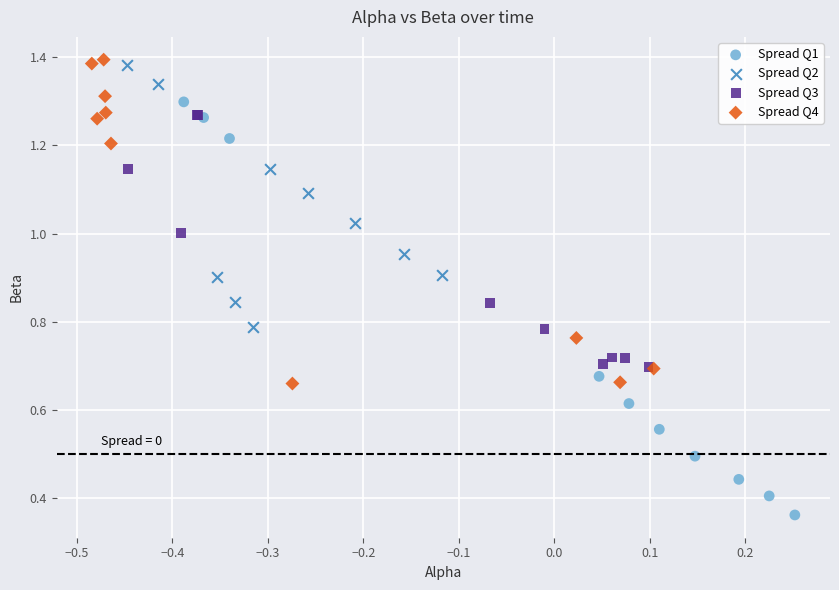

Which series reaches the minimum Y coordinate?

Spread Q1